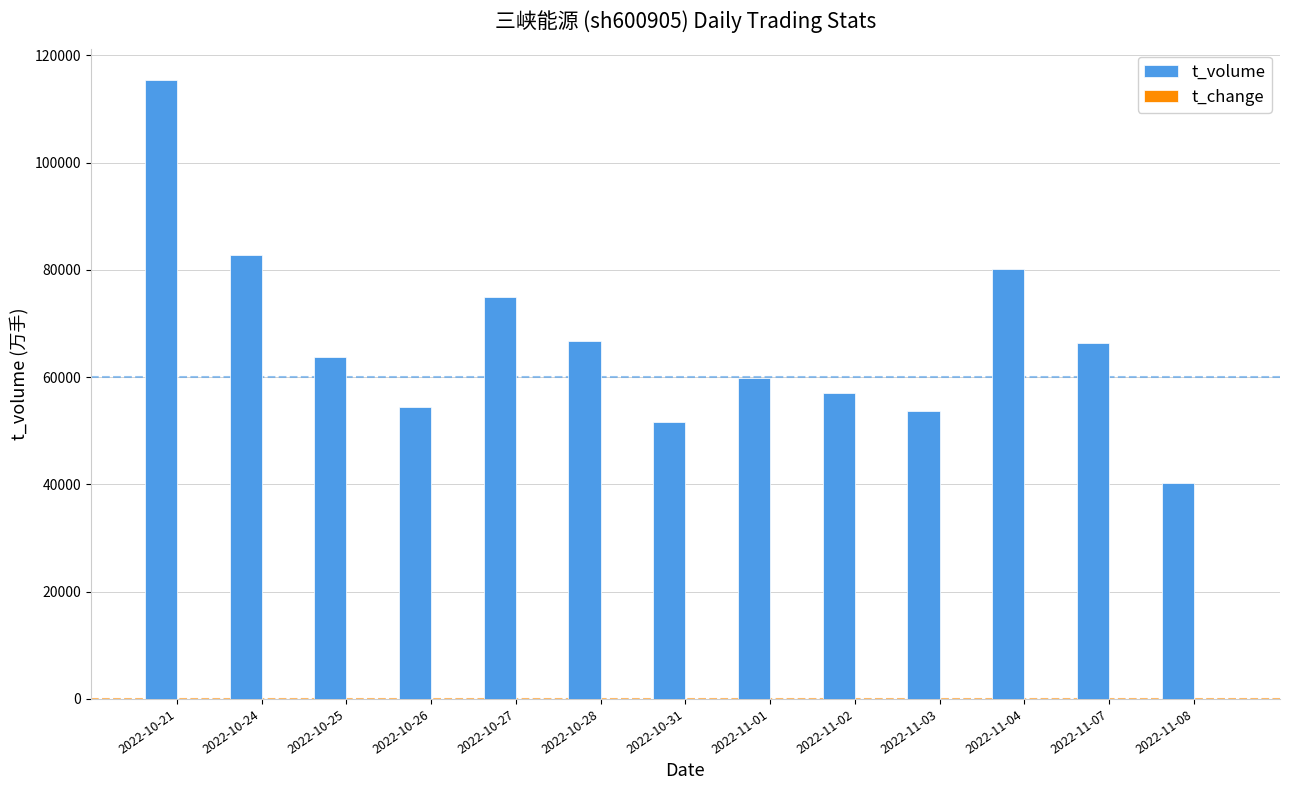

Where is t_volume nearest to the value 77910?

2022-11-04